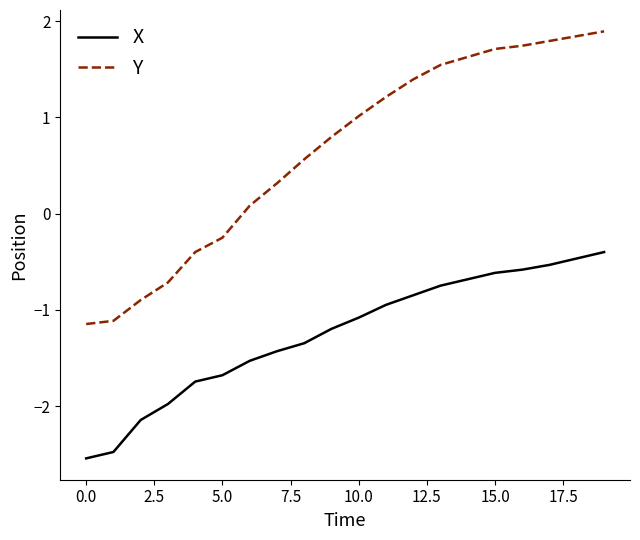

What is the minimum value for X?

-2.5